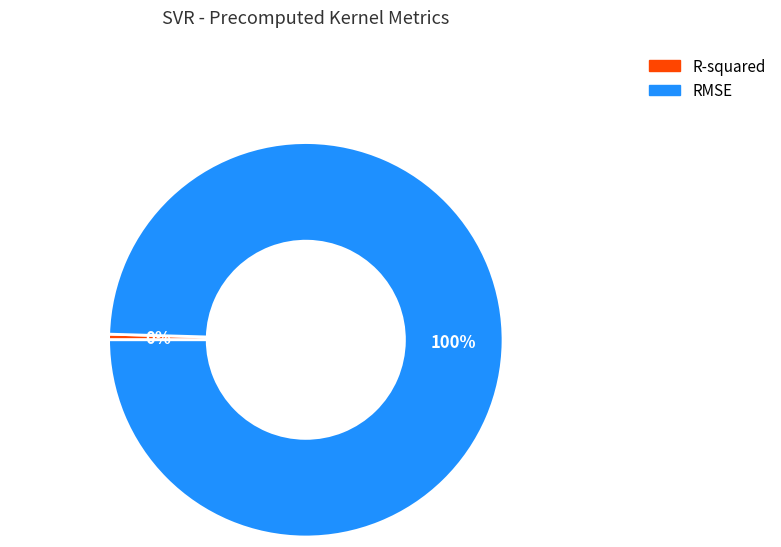

Does RMSE represent more than half of the total?

Yes